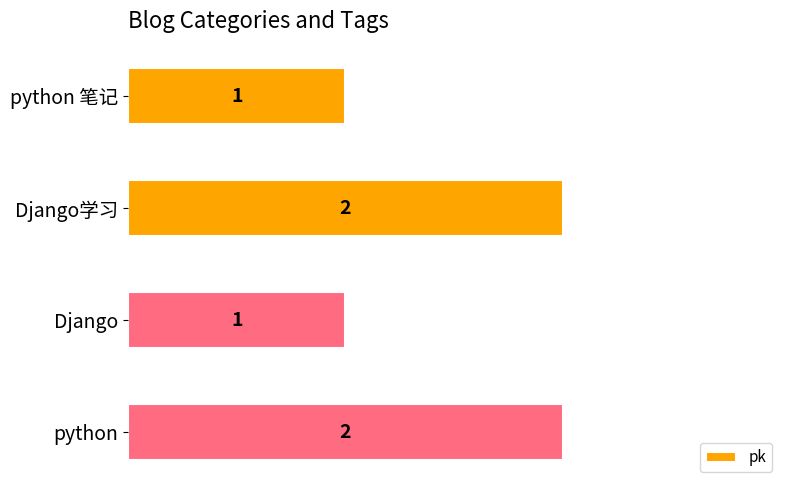

What is the smallest value displayed?

1